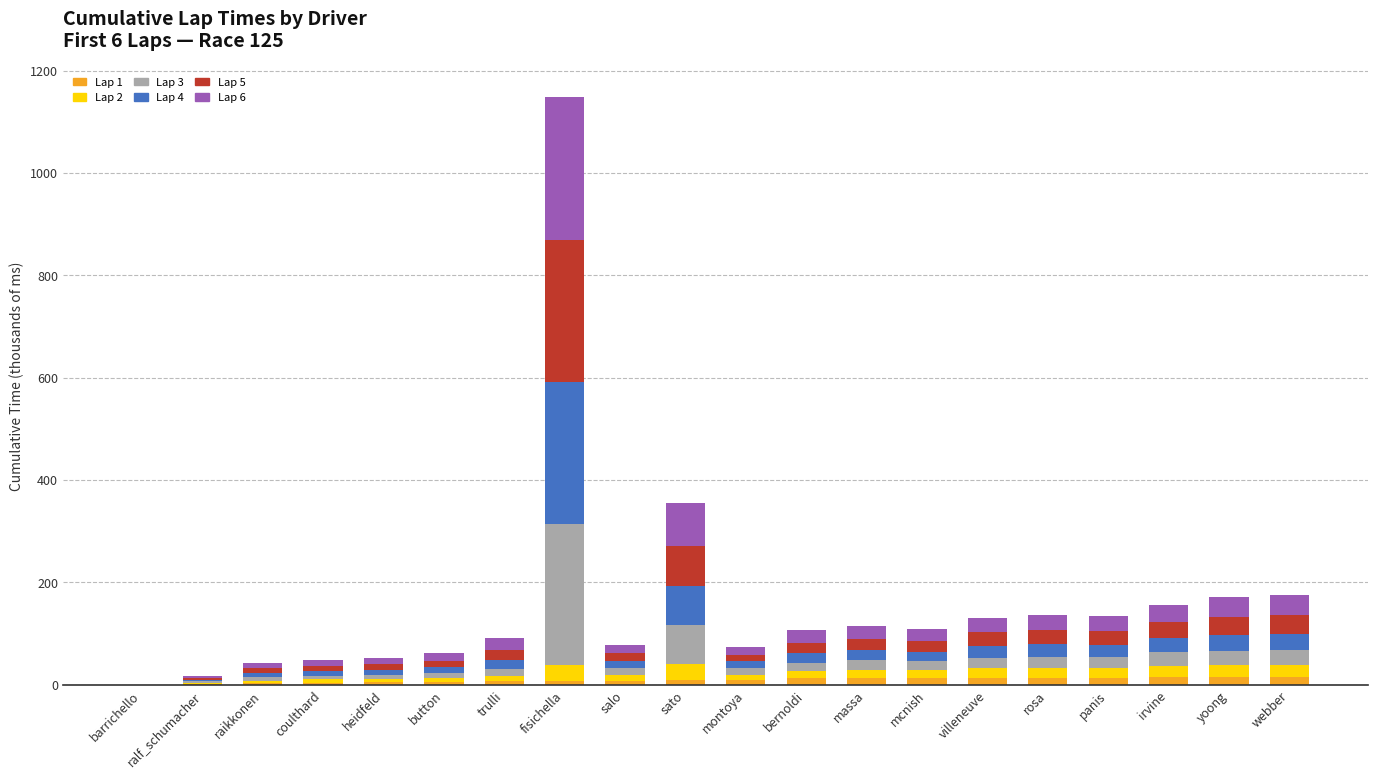

At which category is the sum across all series the highest?

fisichella